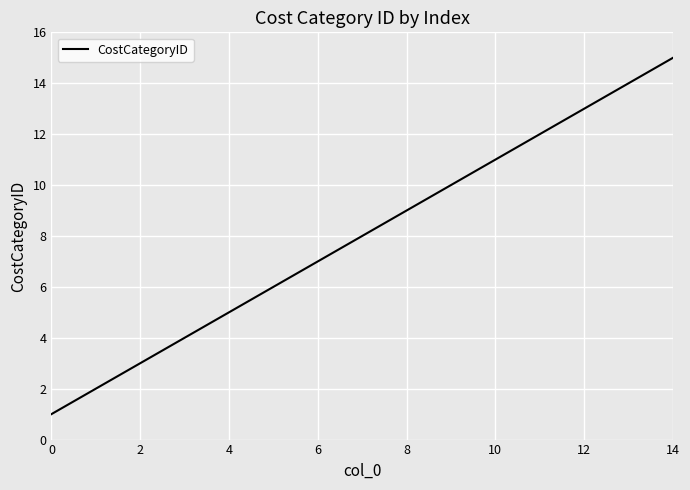

Reading right to left, transcribe all the data shown in this chart.

15	14	13	12	11	10	9	8	7	6	5	4	3	2	1